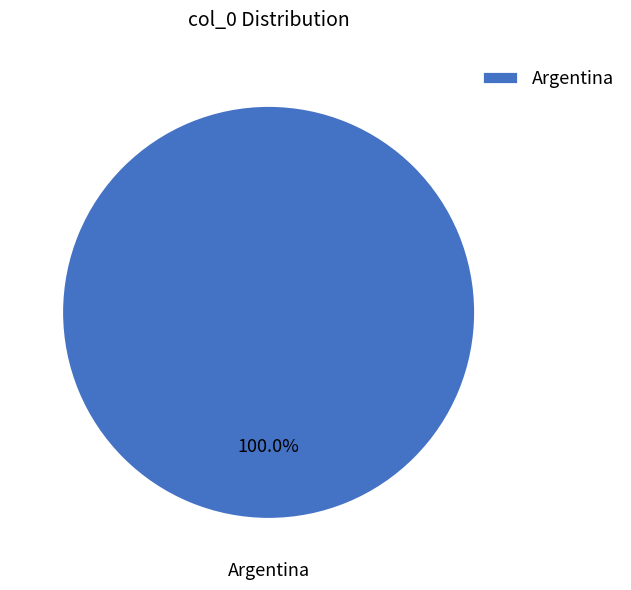

Count the number of slices in the pie.

1